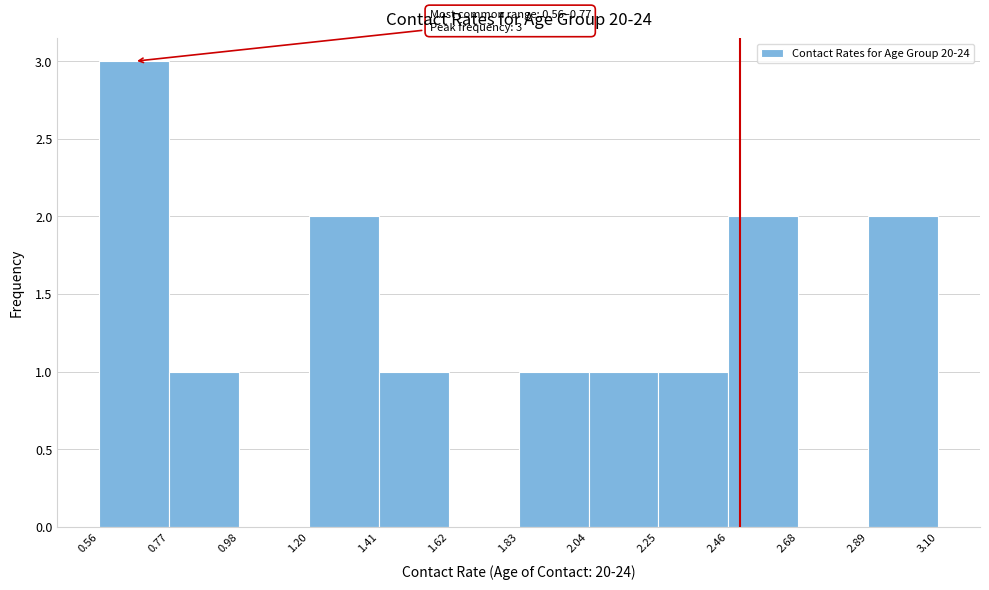

Over which range of the x-axis is the bar tallest?

0.56 to 0.77